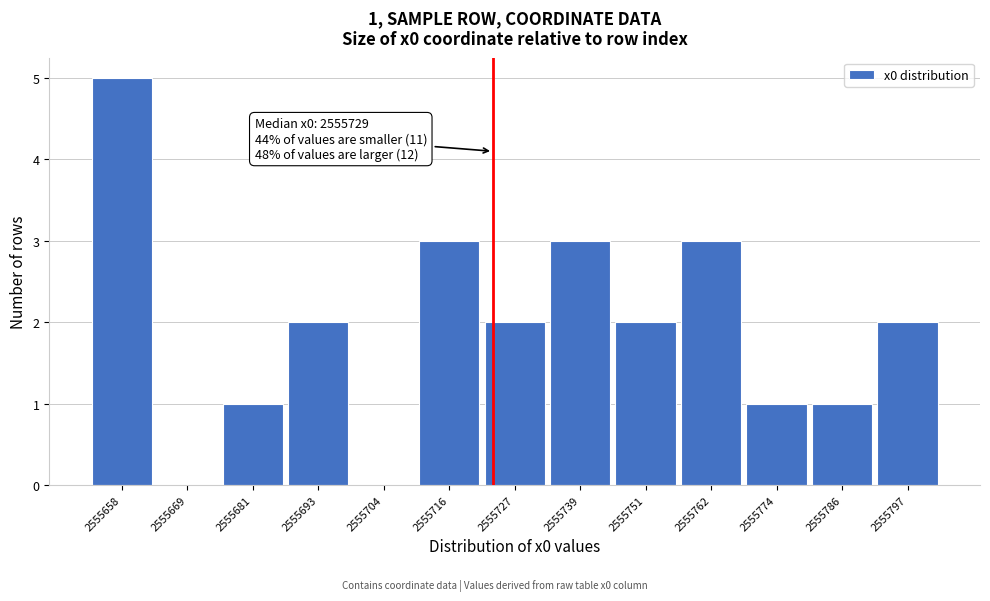

Reading left to right, transcribe all the data shown in this chart.

2555658=5	2555669=0	2555681=1	2555693=2	2555704=0	2555716=3	2555727=2	2555739=3	2555751=2	2555762=3	2555774=1	2555786=1	2555797=2